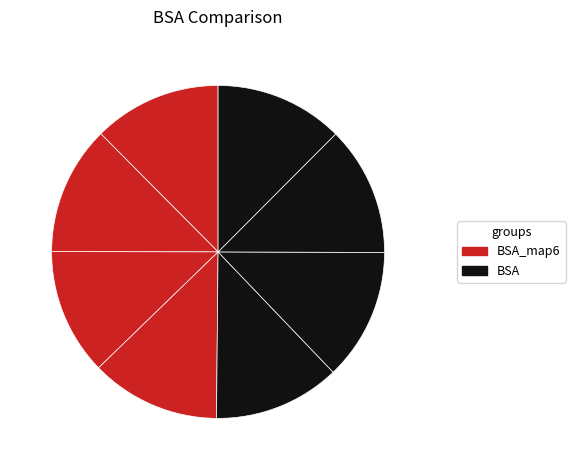

How many slices are in this pie chart?

8